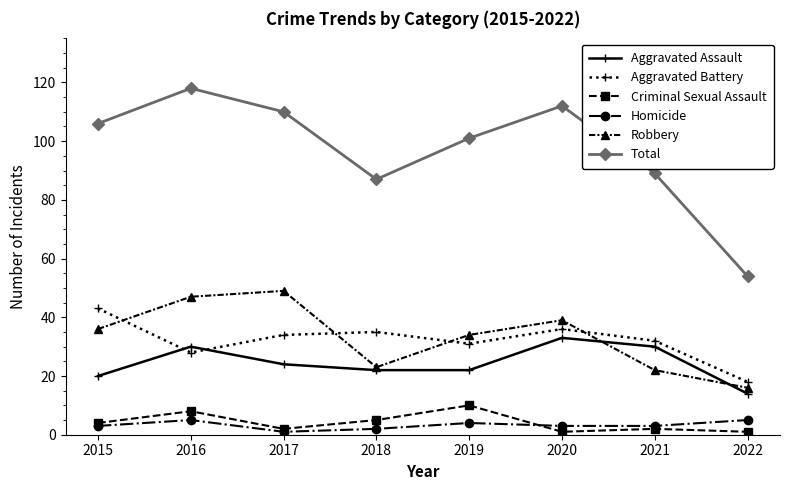

What is the value of the Total point at the 6th from the left?

112